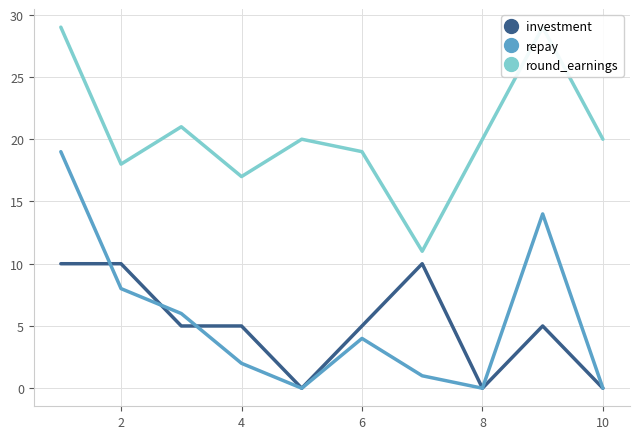

What is the difference between the second highest and minimum values in the repay series?

14